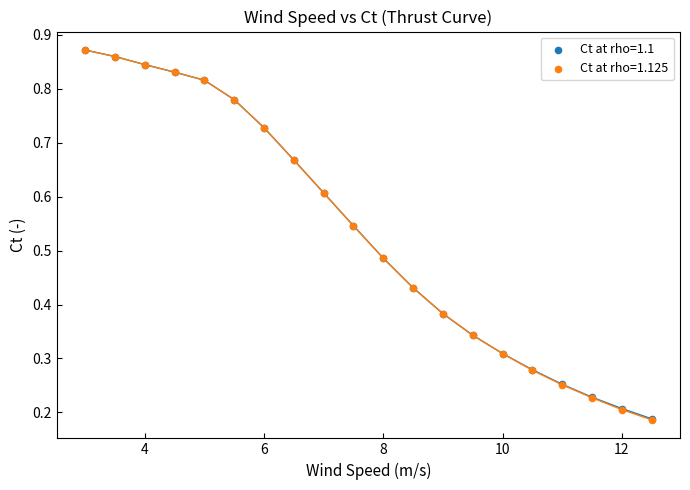

What are all the series names shown in the legend?

Ct at rho=1.1, Ct at rho=1.125